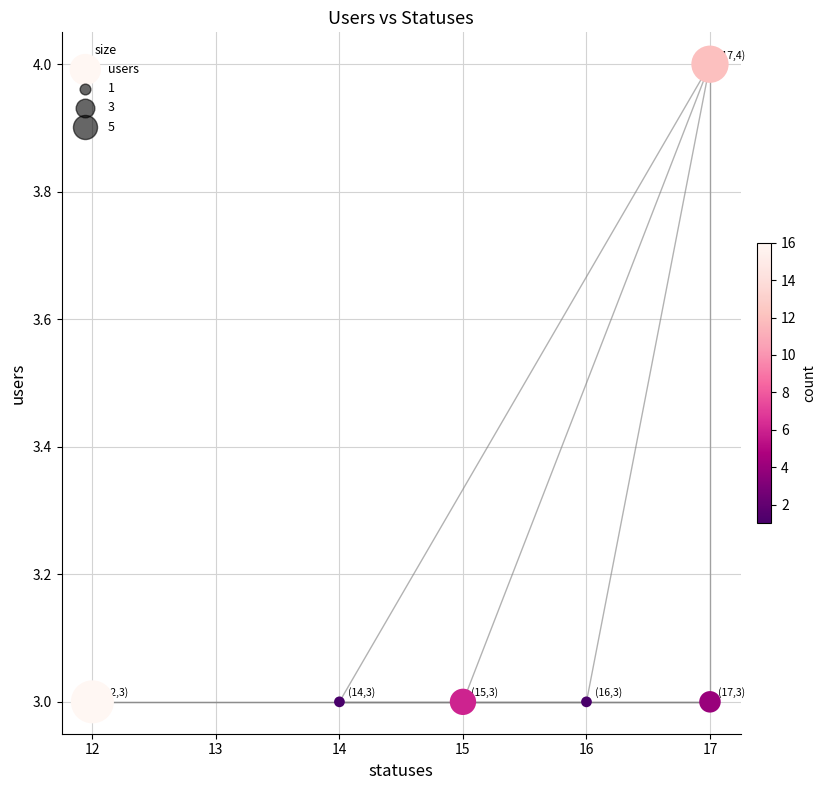

What is the average X value?

15